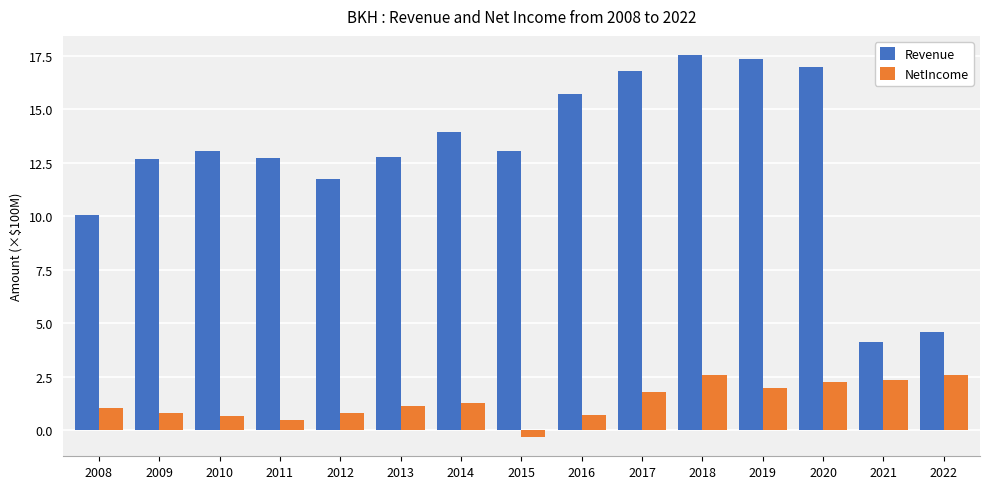

What is the difference between the Revenue values at 2014 and 2020?

3.0